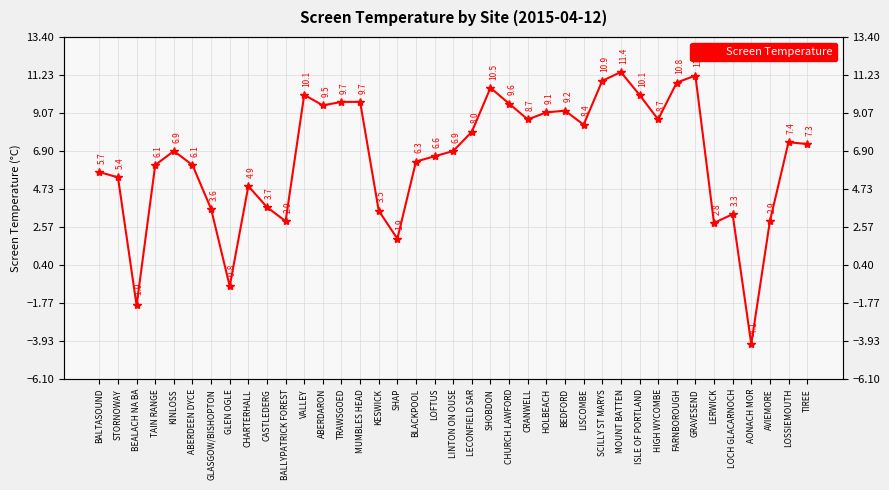

Count the number of values greater than 6.

25